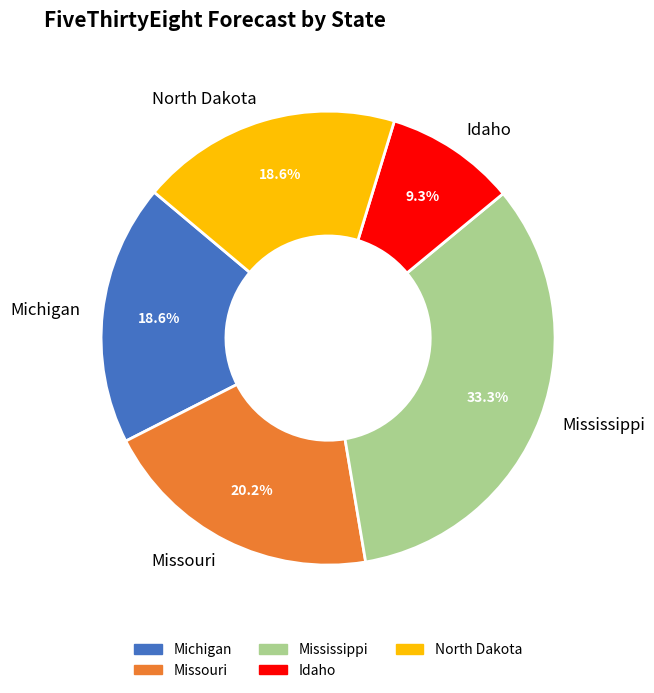

What is the smallest slice in the pie chart?

Idaho